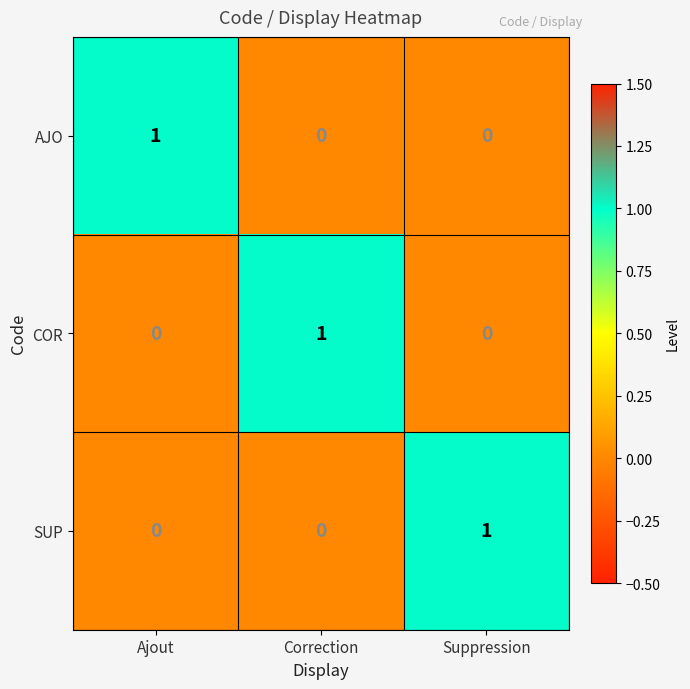

At how many categories does at least one series exceed 0?

3